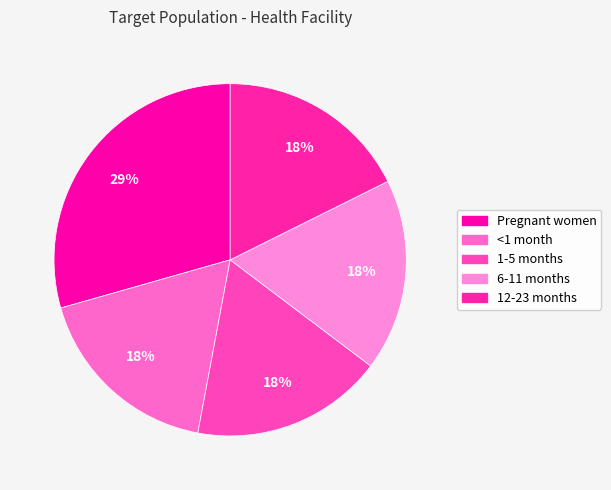

What percentage do Pregnant women and 1-5 months together represent?

47.1%